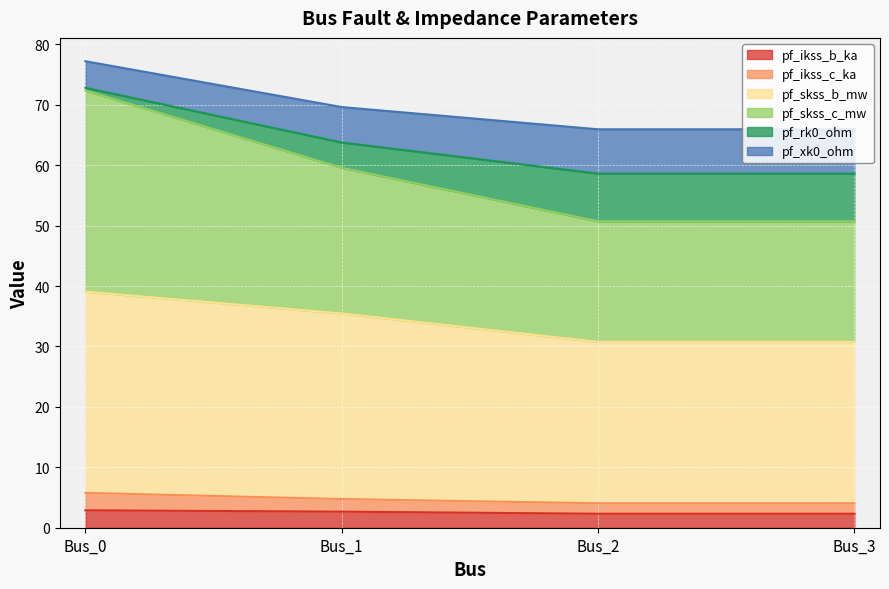

At which category does pf_skss_b_mw reach its first local valley?

Bus_2